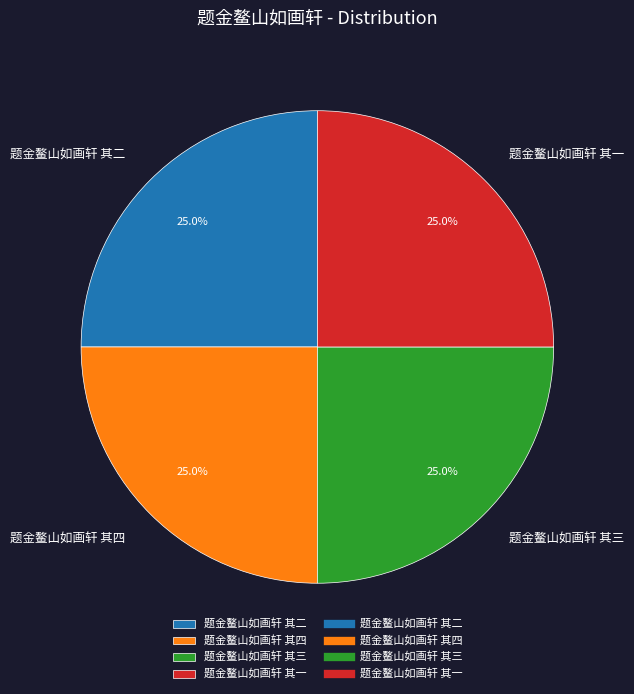

Count the number of slices in the pie.

4